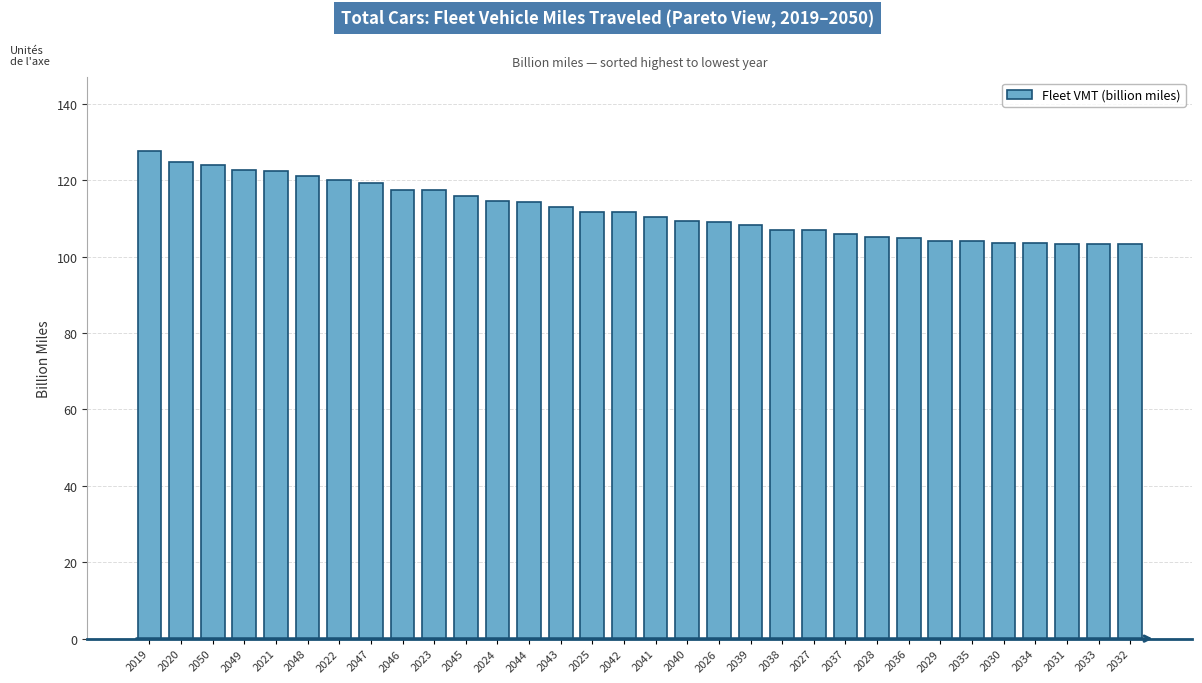

Between 2032 and 2039, which is larger?

2039